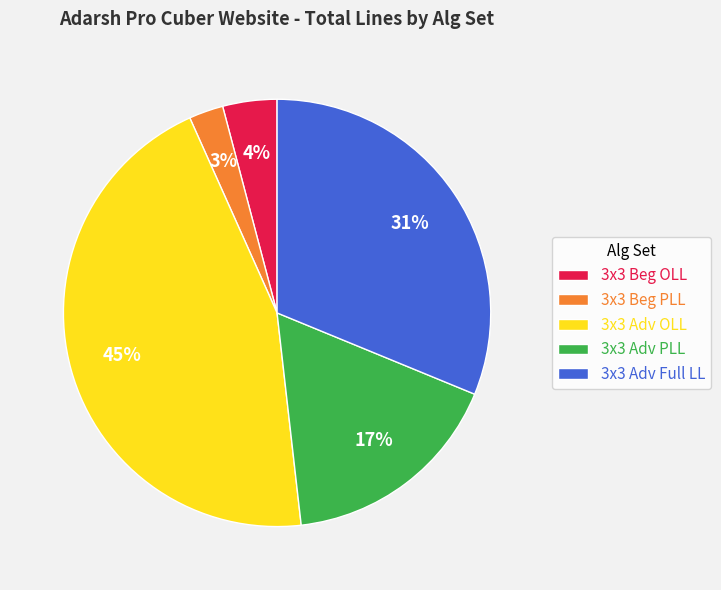

Is 3x3 Adv OLL the majority of the pie?

No